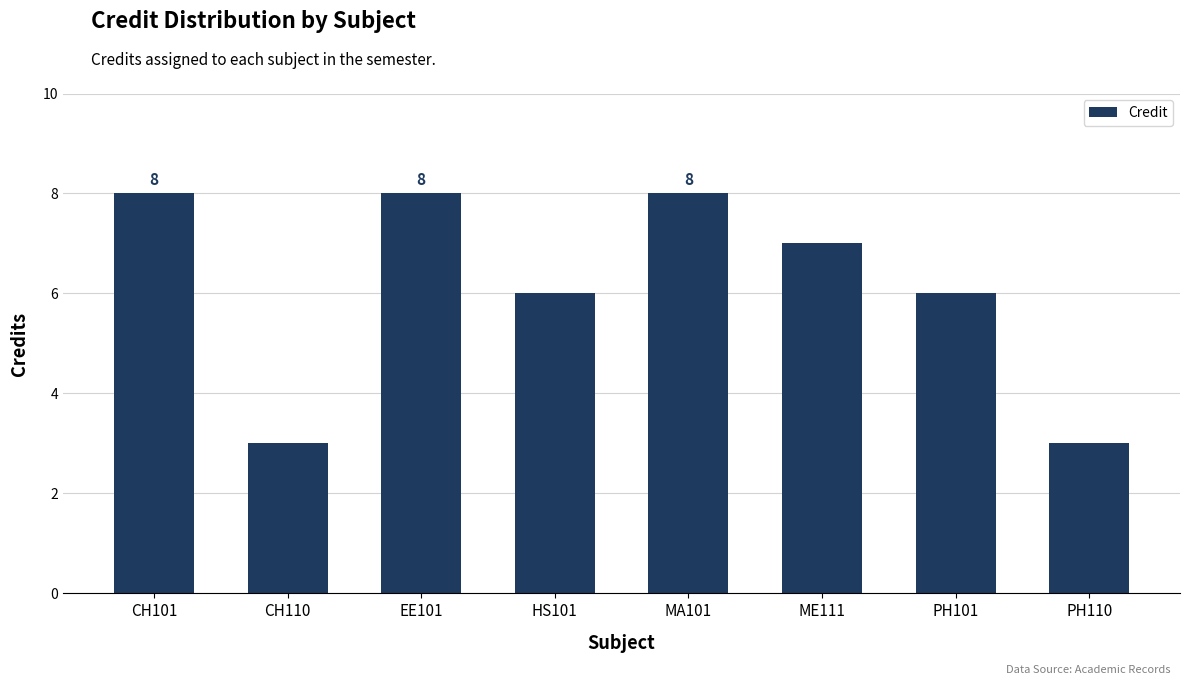

What is the change in value from CH110 to ME111?

+4